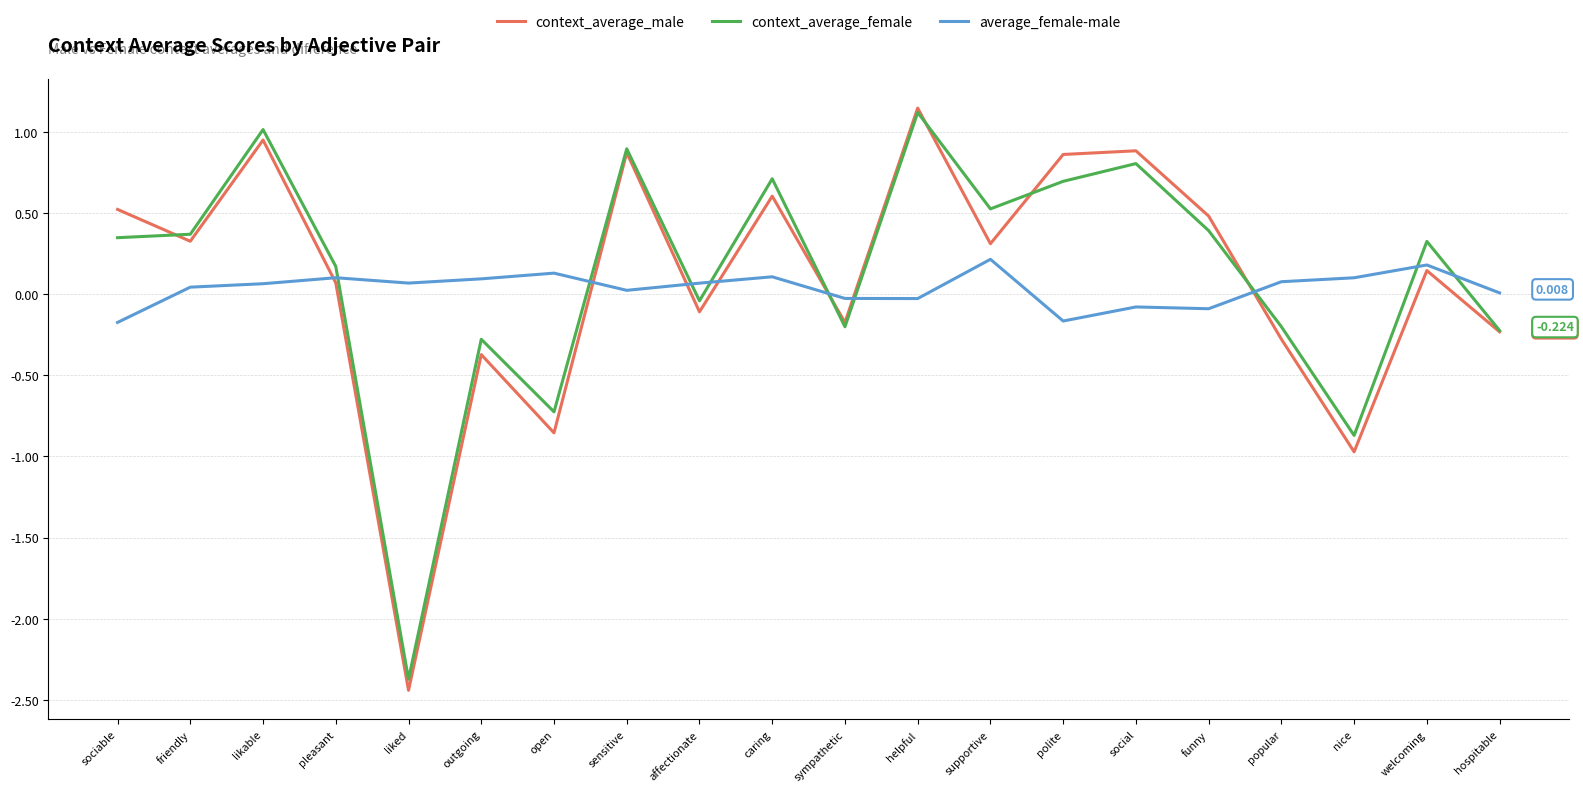

What are all the series names shown in the legend?

context_average_male, context_average_female, average_female-male